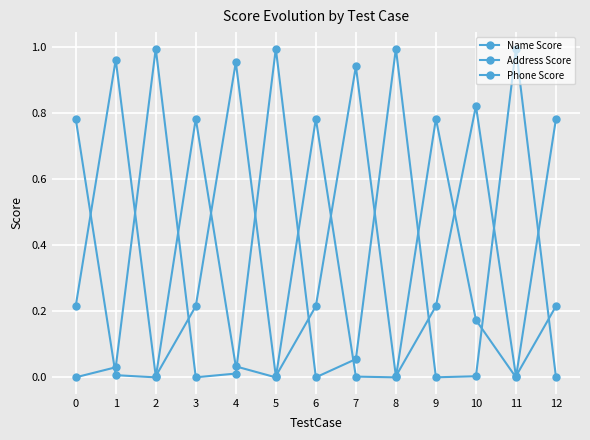

True or false: Address Score and Phone Score intersect in this chart.

True